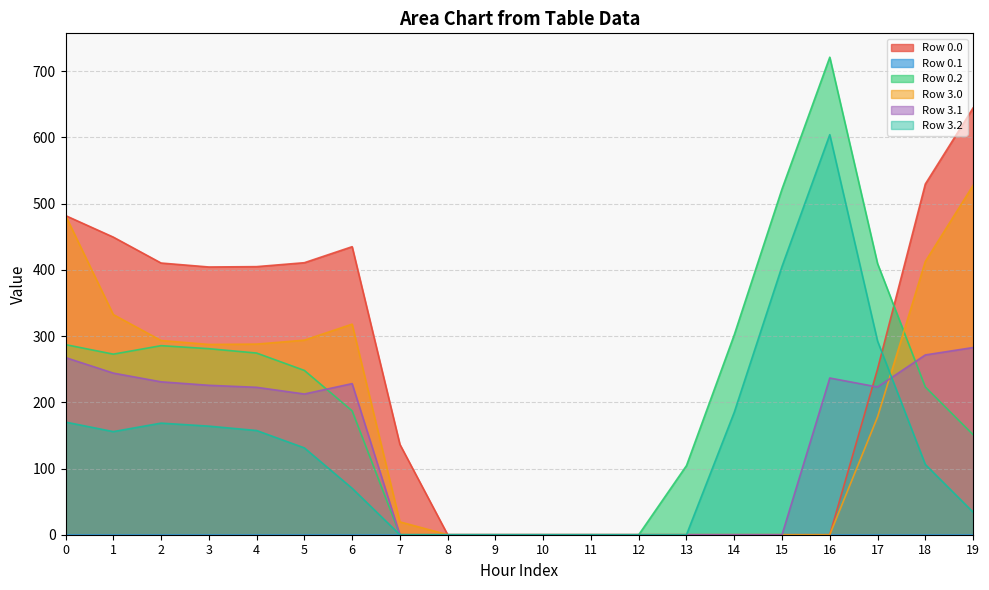

How many intersections are there between Row 3.0 and Row 3.1?

1